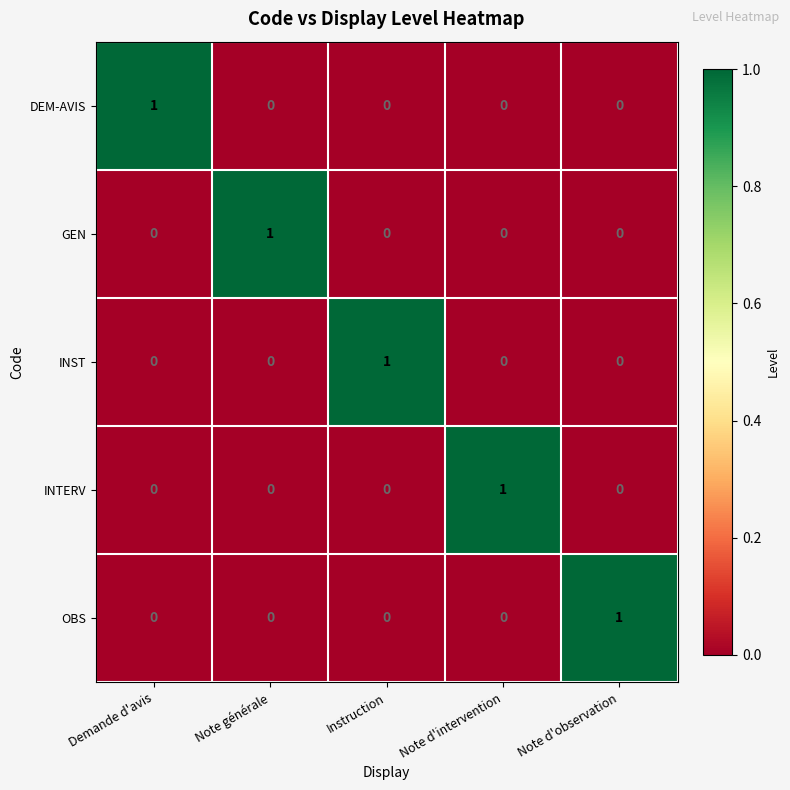

The INTERV series shows 0 at Demande d'avis. True or false?

True